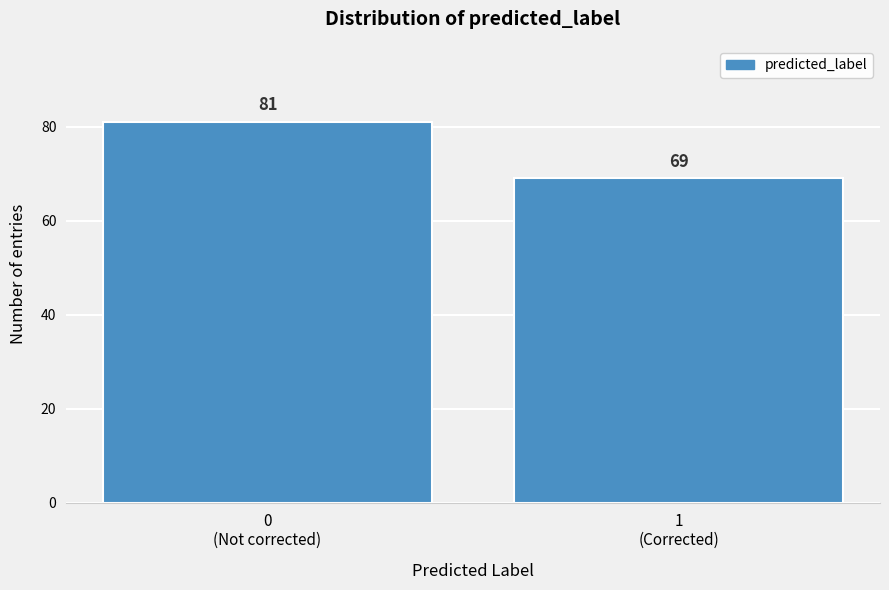

Reading right to left, transcribe all the data shown in this chart.

69	81